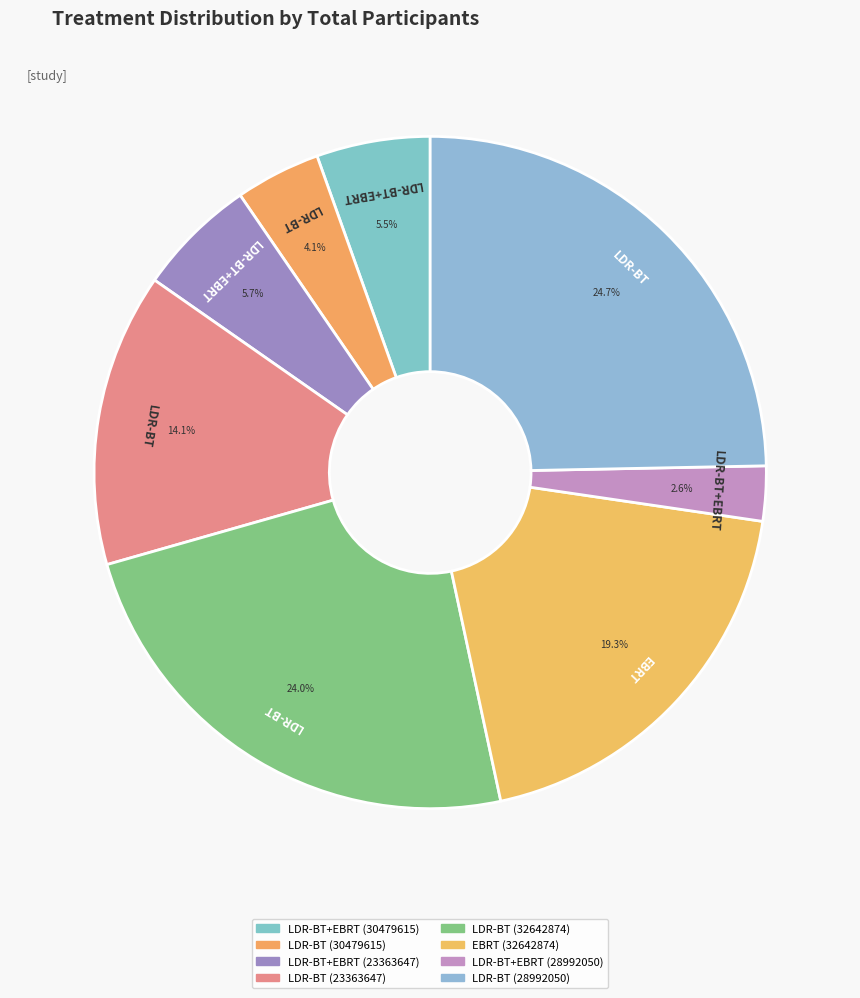

To the nearest percent, what is the difference between the largest and smallest slice percentages?

22%